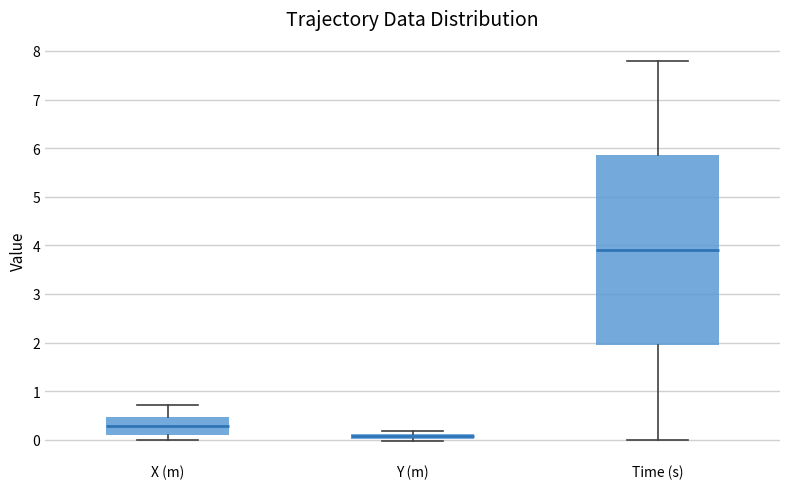

Which box is the tallest, from its lower edge to its upper edge?

Time (s)